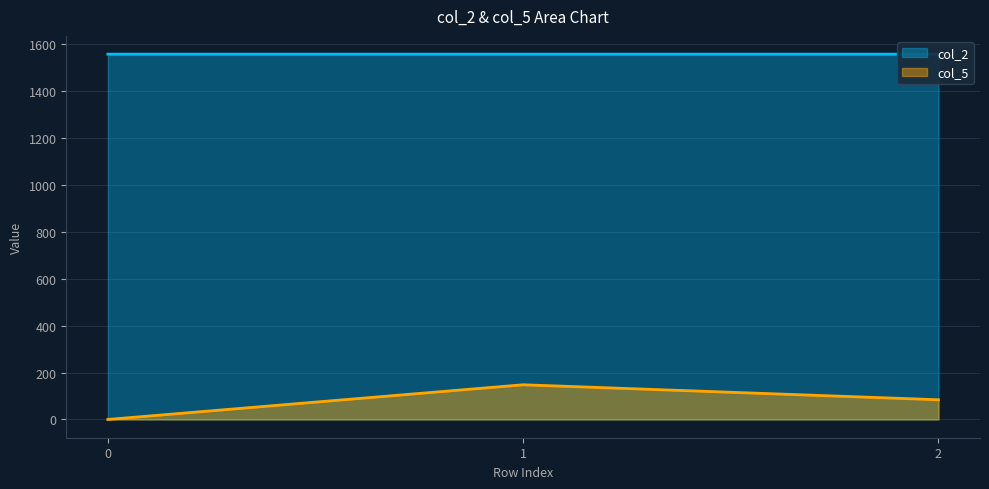

What is the total value across all series at 0?

1558.3